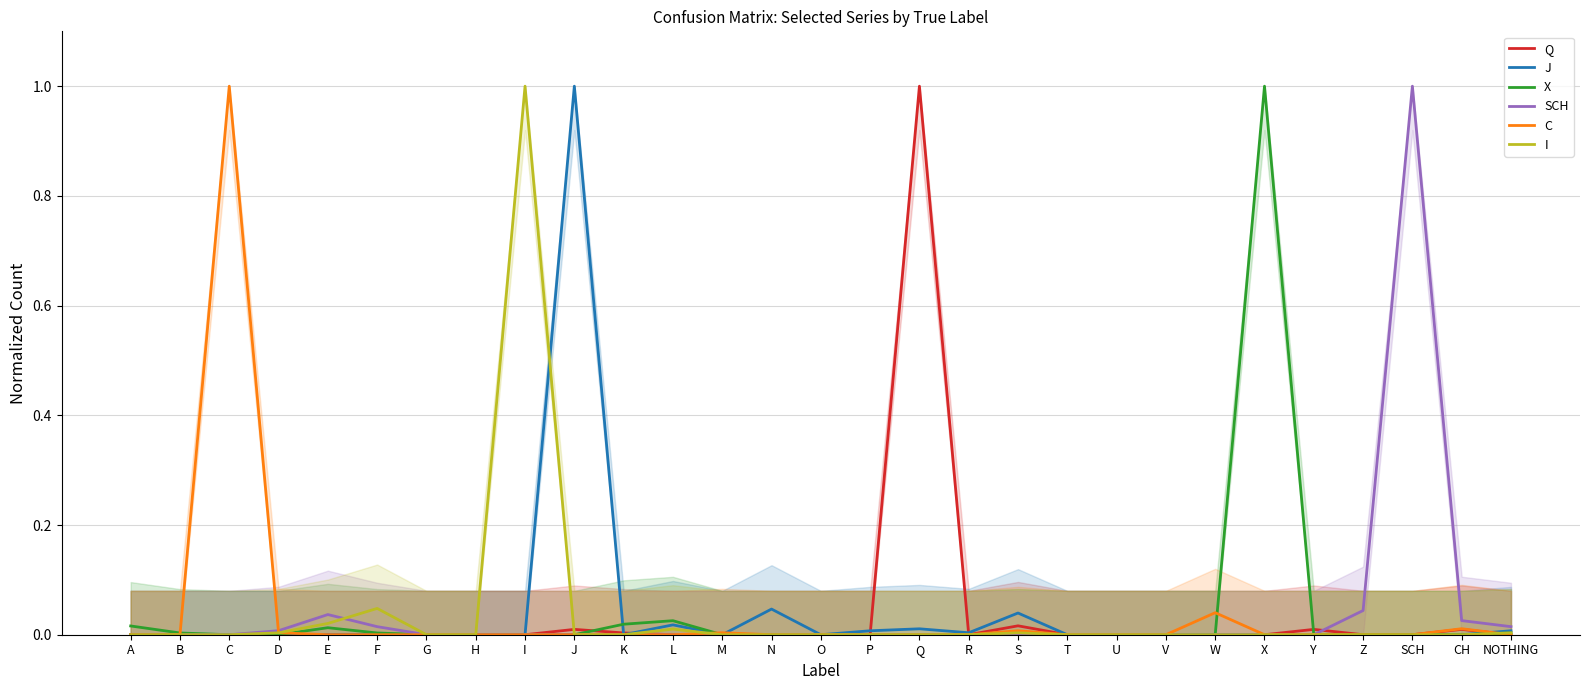

What is the sum of all I values?

1.1